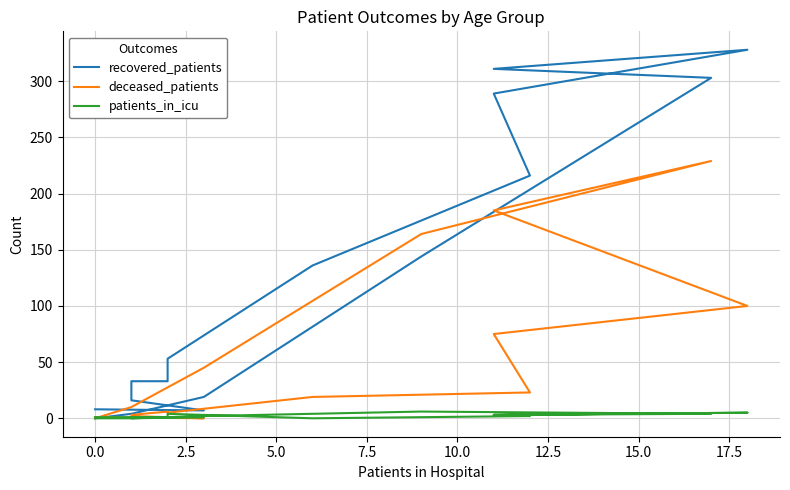

How many distinct data groups are displayed?

3